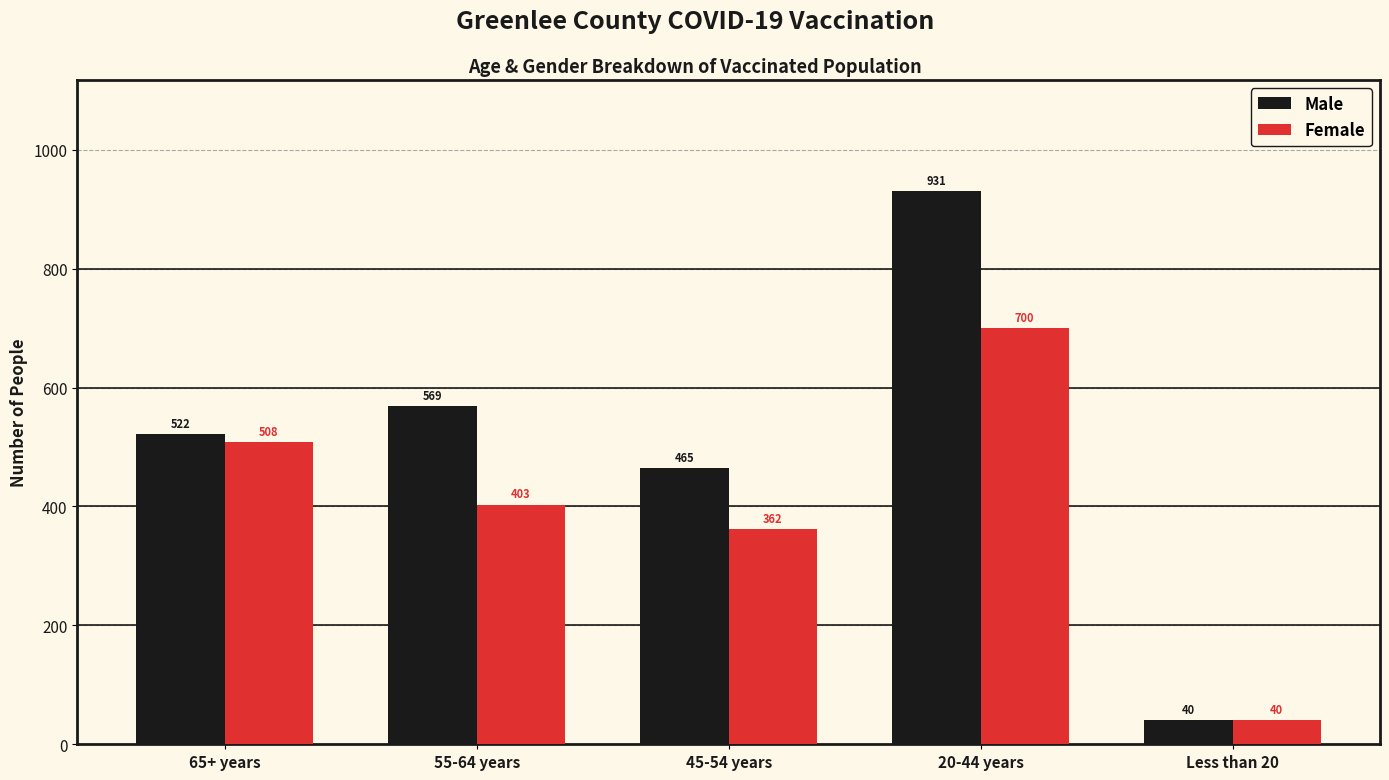

Does the chart contain any negative values?

No